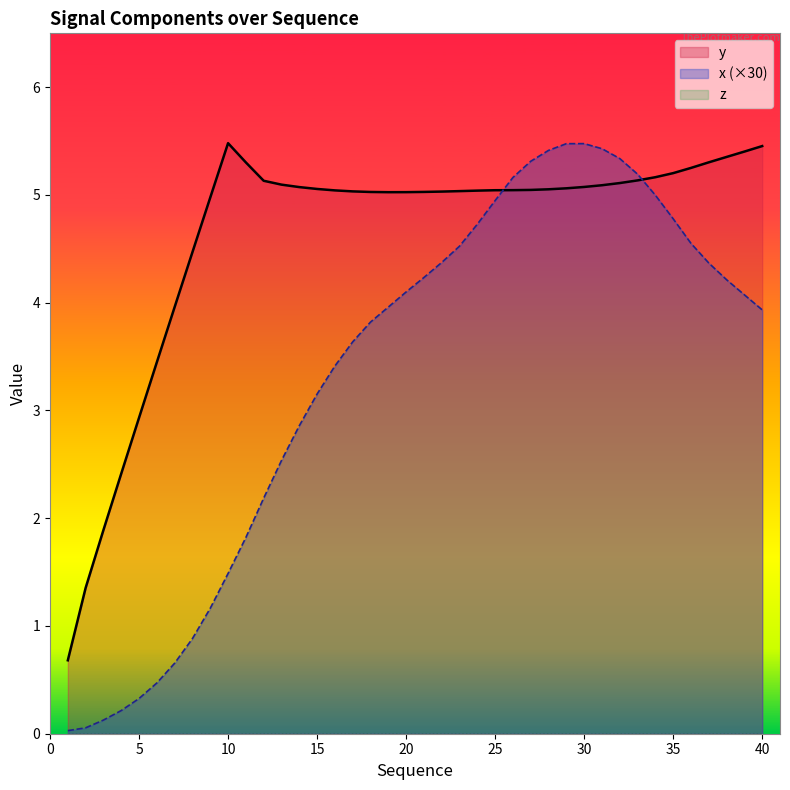

Which series has the largest range (max minus min)?

x (×30)